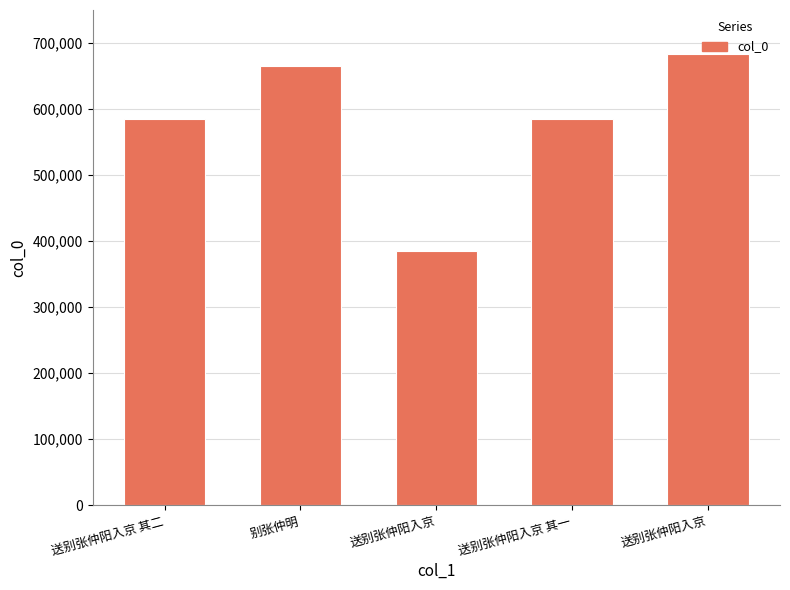

What is the change in value from 送别张仲阳入京 其一 to 送别张仲阳入京?

+97846